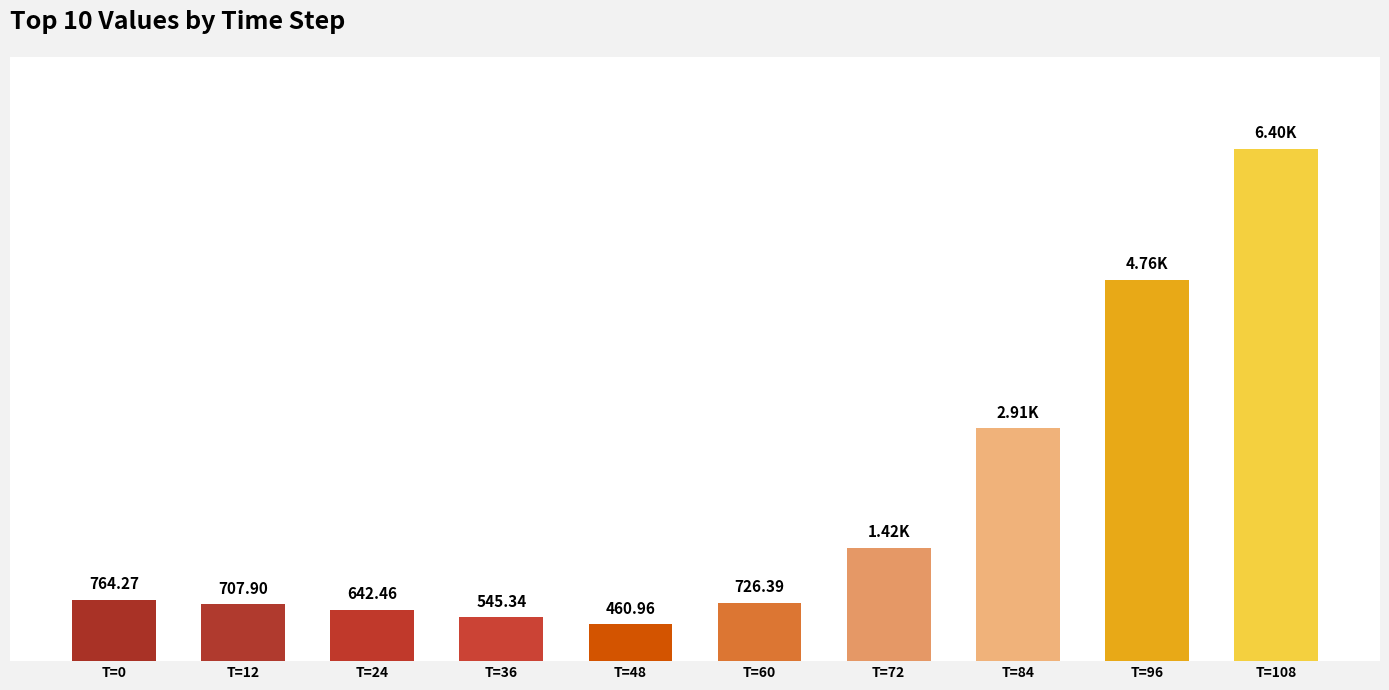

Between T=0 and T=108, which is larger?

T=108